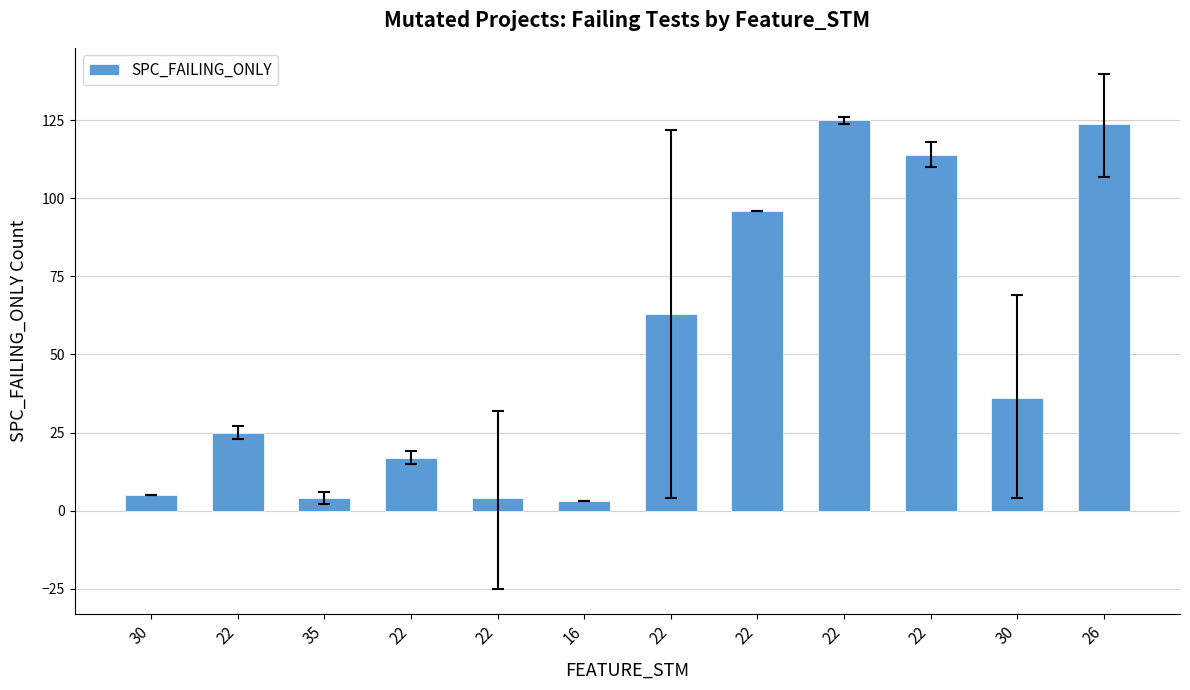

What is the value of the 3rd bar from the left?

4